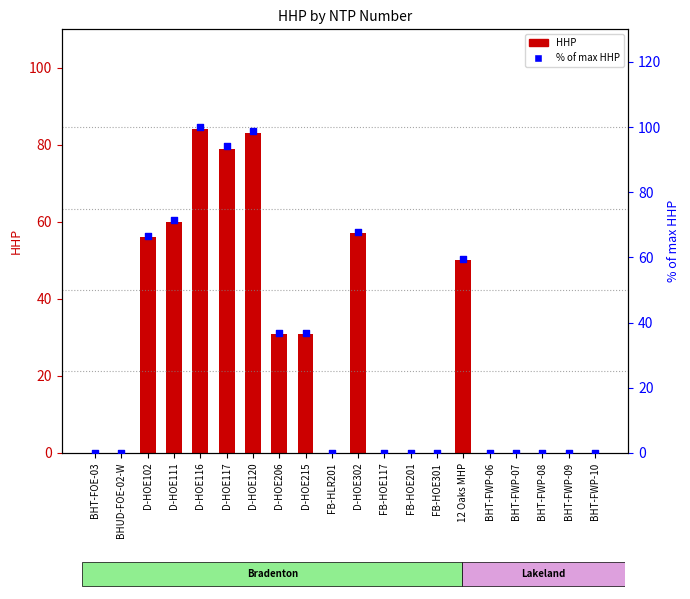

Which series has the largest total across all categories?

% of max HHP